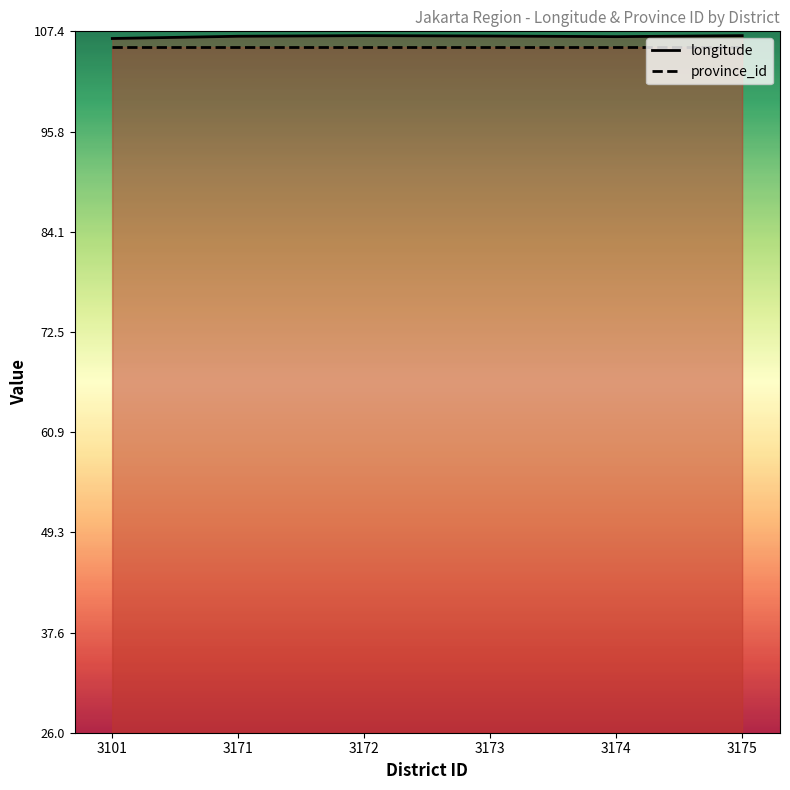

List the series in order of their overall mean, highest first.

longitude, province_id